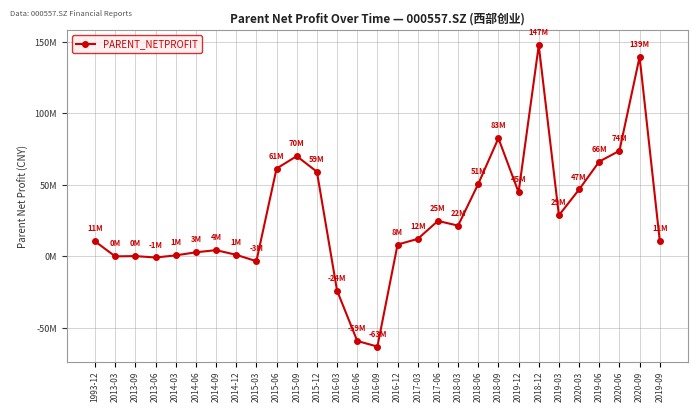

Does the chart have visible grid lines?

Yes